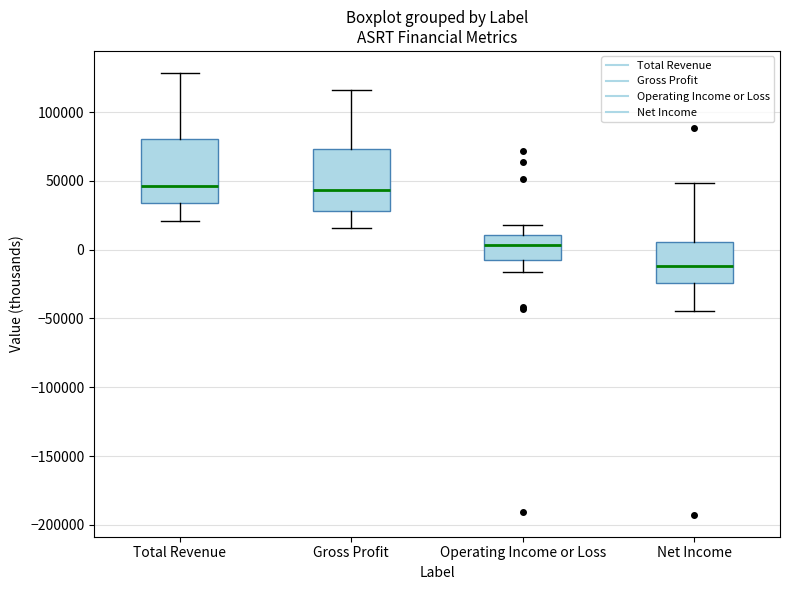

Reading left to right, read every box against the y-axis: the position of its median line, the range the box covers, and the ends of its whiskers. The values are not printed on the chart, so give them approximately, as read against the axis.

Total Revenue: median 45000, box 35000 to 80000, whiskers 20000 to 130000
Gross Profit: median 45000, box 30000 to 75000, whiskers 15000 to 115000
Operating Income or Loss: median 5000, box -5000 to 10000, whiskers -15000 to 20000
Net Income: median -10000, box -25000 to 5000, whiskers -45000 to 50000